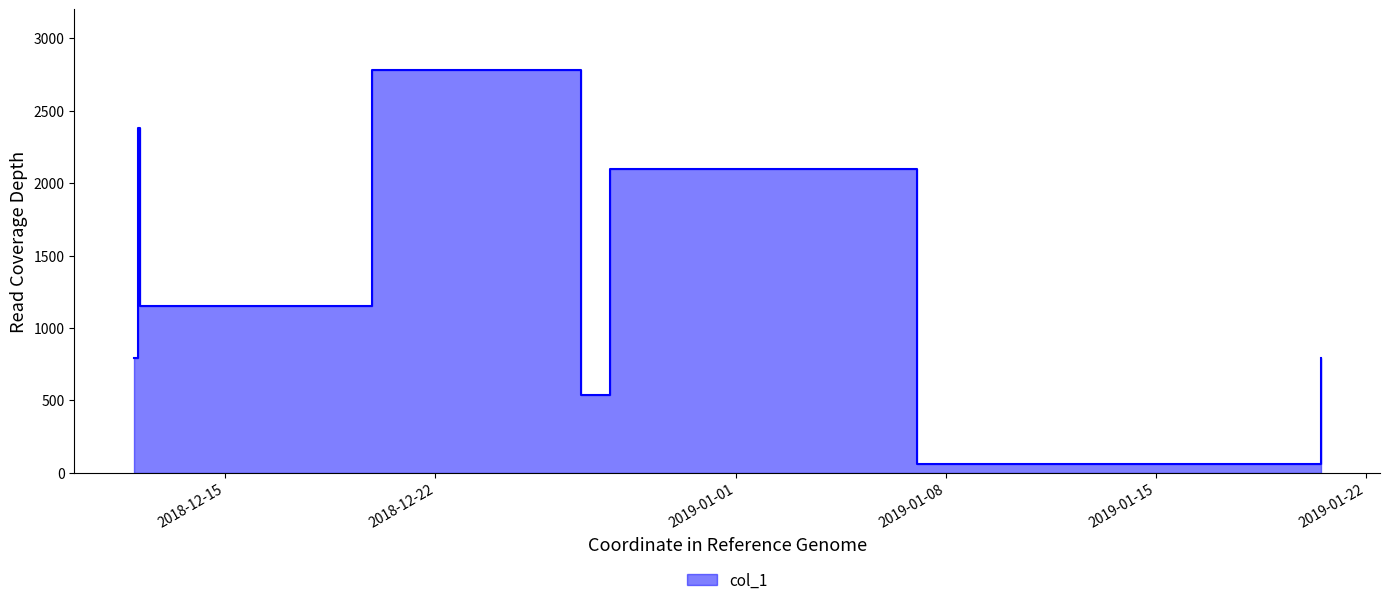

Rank the categories by value from highest to lowest.

2018-12-19 20:56:00, 2018-12-12 02:40:20, 2018-12-27 19:40:19, 2018-12-12 03:45:17, 2019-01-20 11:28:48, 2018-12-11 22:48:45, 2018-12-26 20:00:03, 2019-01-07 00:49:13